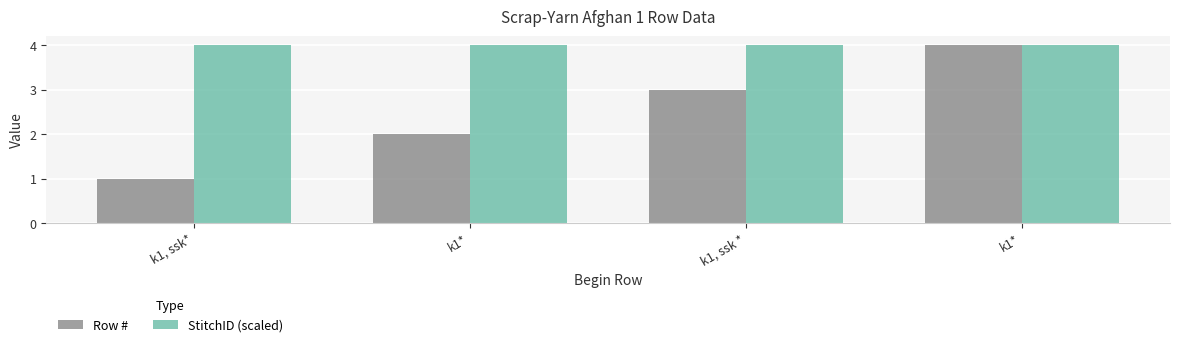

What are all the series names shown in the legend?

Row #, StitchID (scaled)